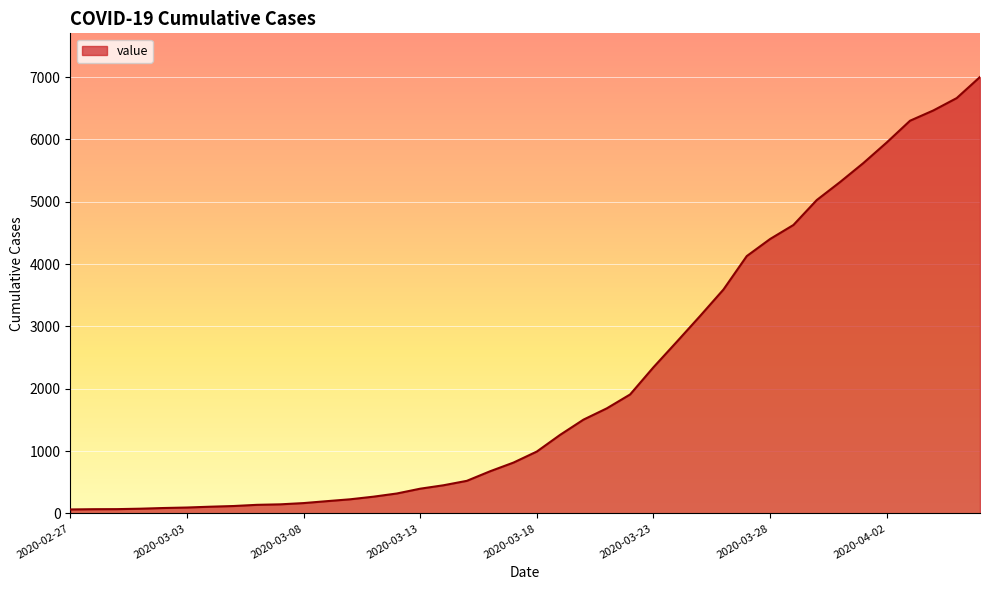

How many lines are shown in the chart?

1